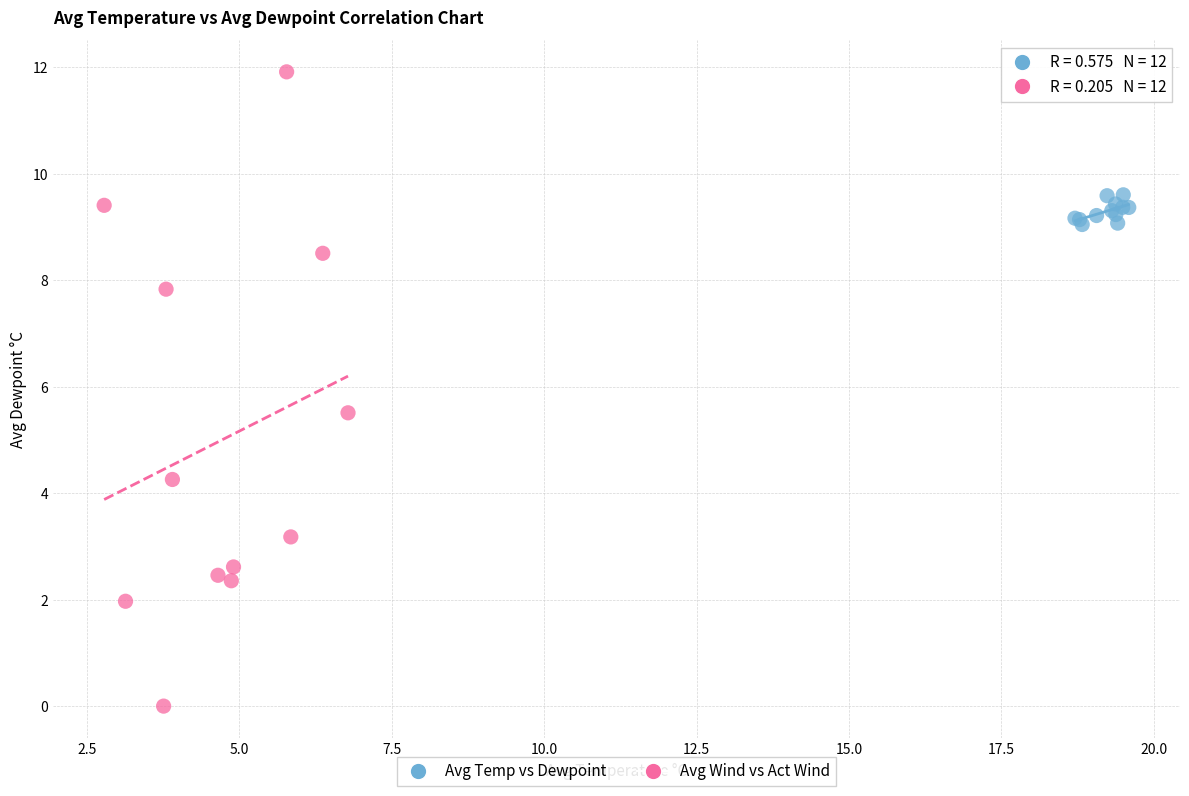

Which series contains the lowest Y value?

Avg Wind vs Act Wind